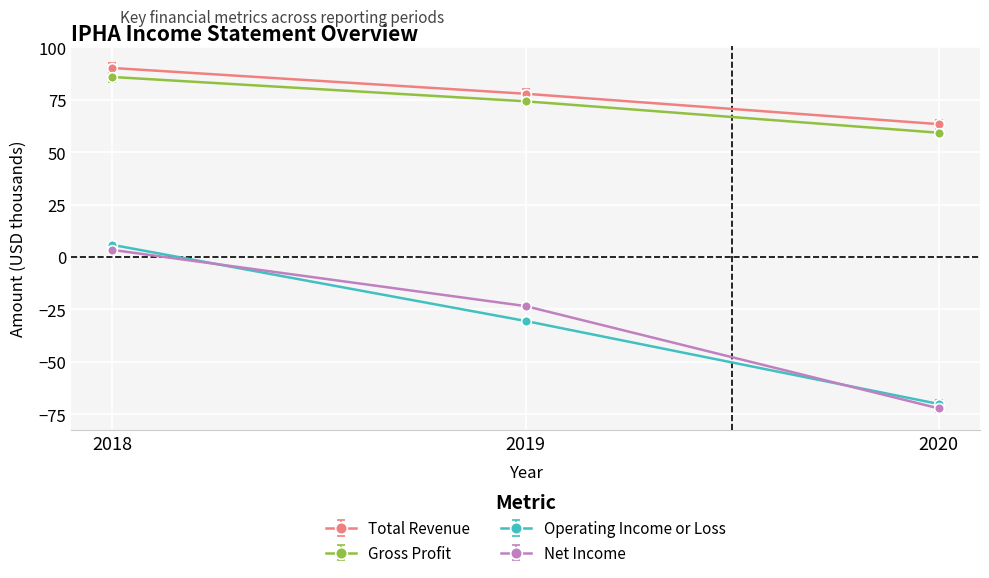

At which label does Operating Income or Loss reach its minimum?

2020